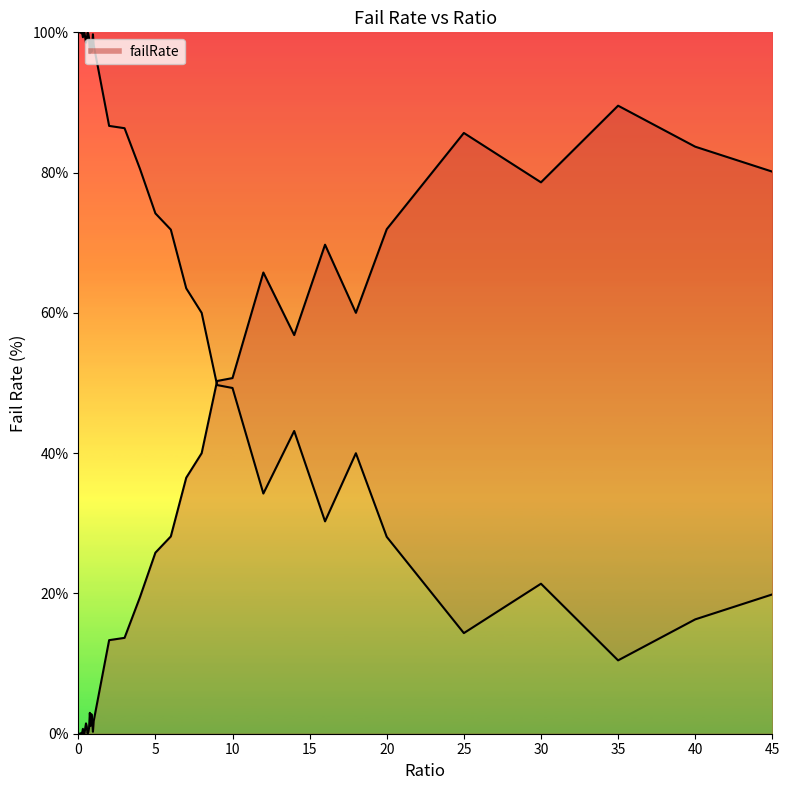

How many data points are above 2?

21